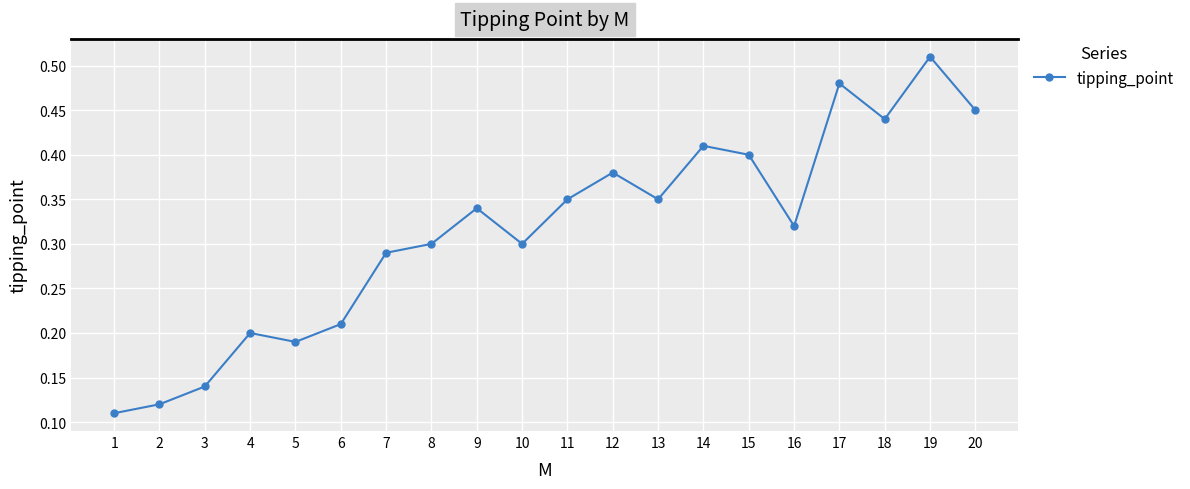

Which label corresponds to the smallest value in the chart?

1